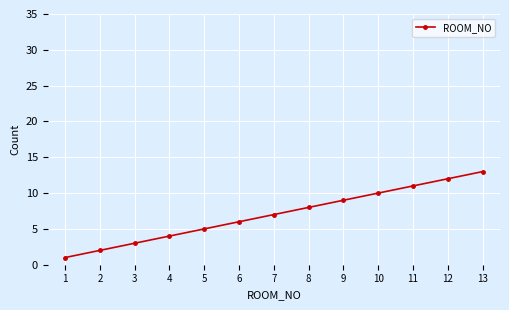

What is the difference between the maximum and minimum values?

12